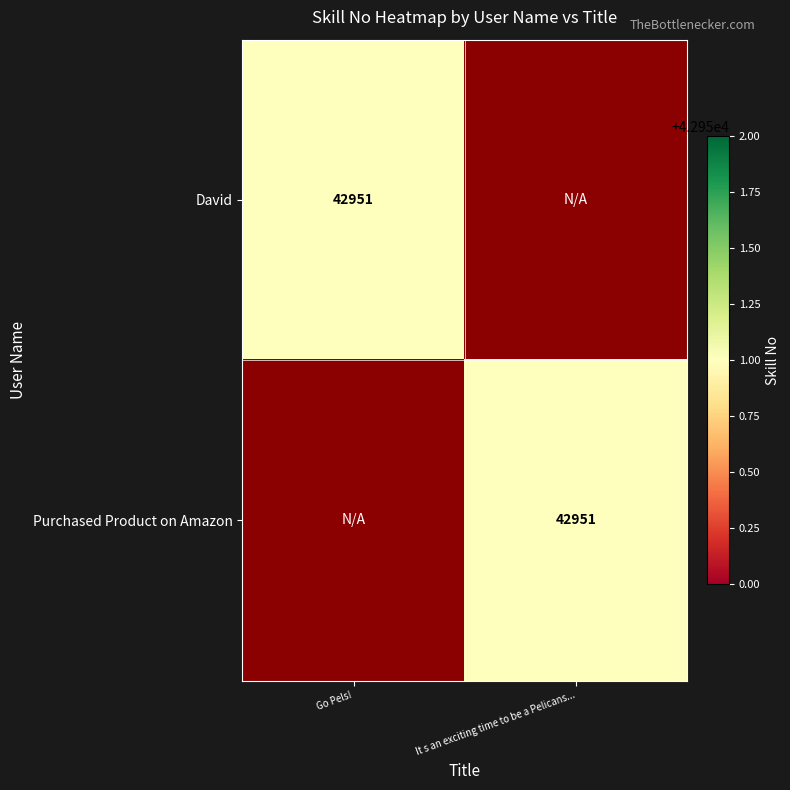

True or false: David has a value of 25217 at Go Pels!.

False